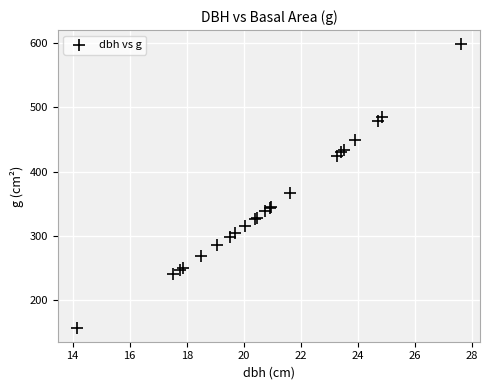

What Y value in the scatter plot is closest to 377?

366.4